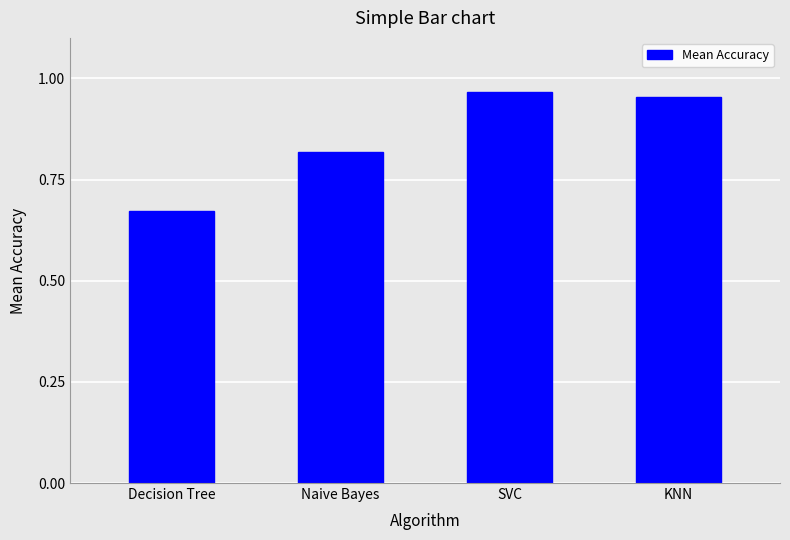

What is the sum of the values at Naive Bayes and KNN?

1.8